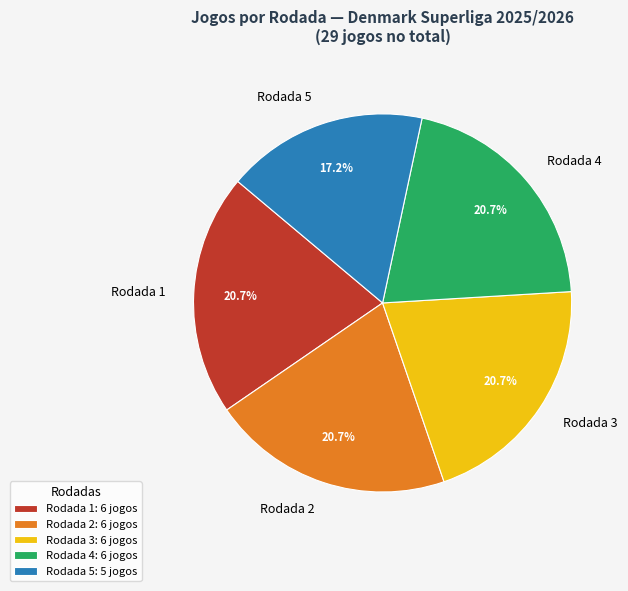

How much of the chart is everything except Rodada 3?

79.3%